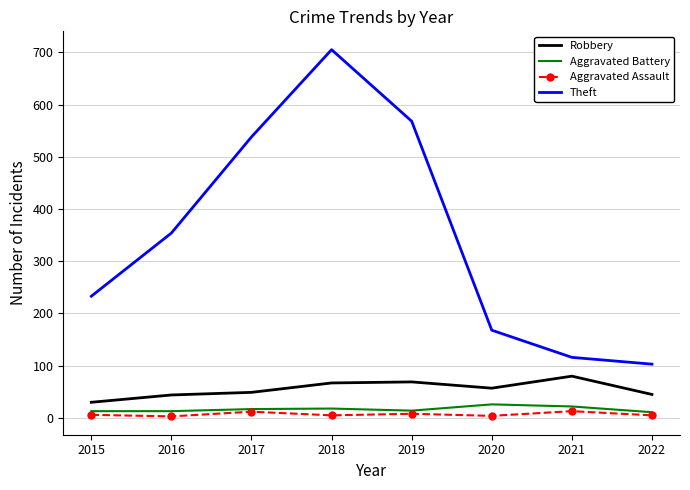

What is the spread (max minus min) of values at 2021?

103